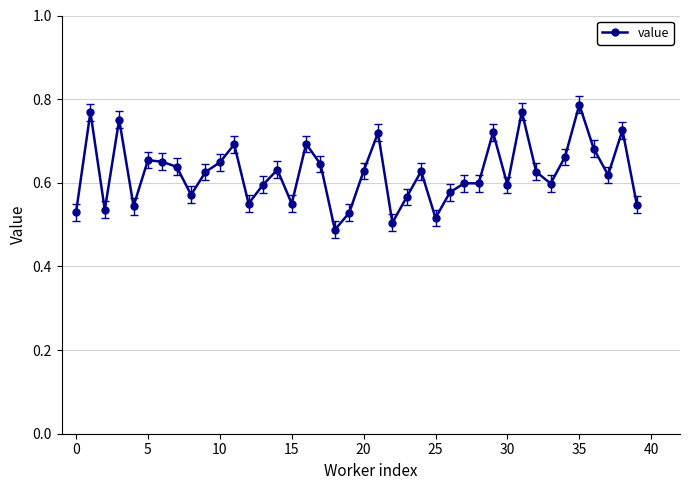

Count the values in the range 0 to 1.

40